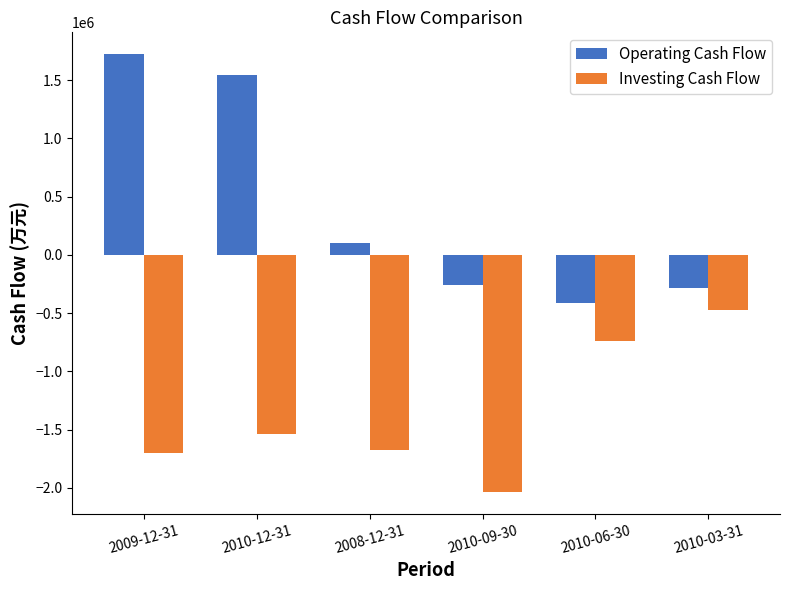

What is the value of the Operating Cash Flow bar at the 6th from the left?

-279368